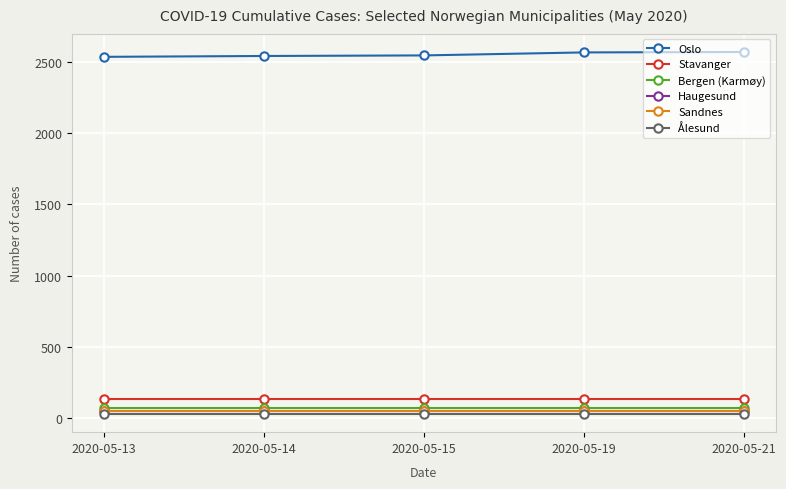

True or false: Haugesund and Oslo cross at least once.

False